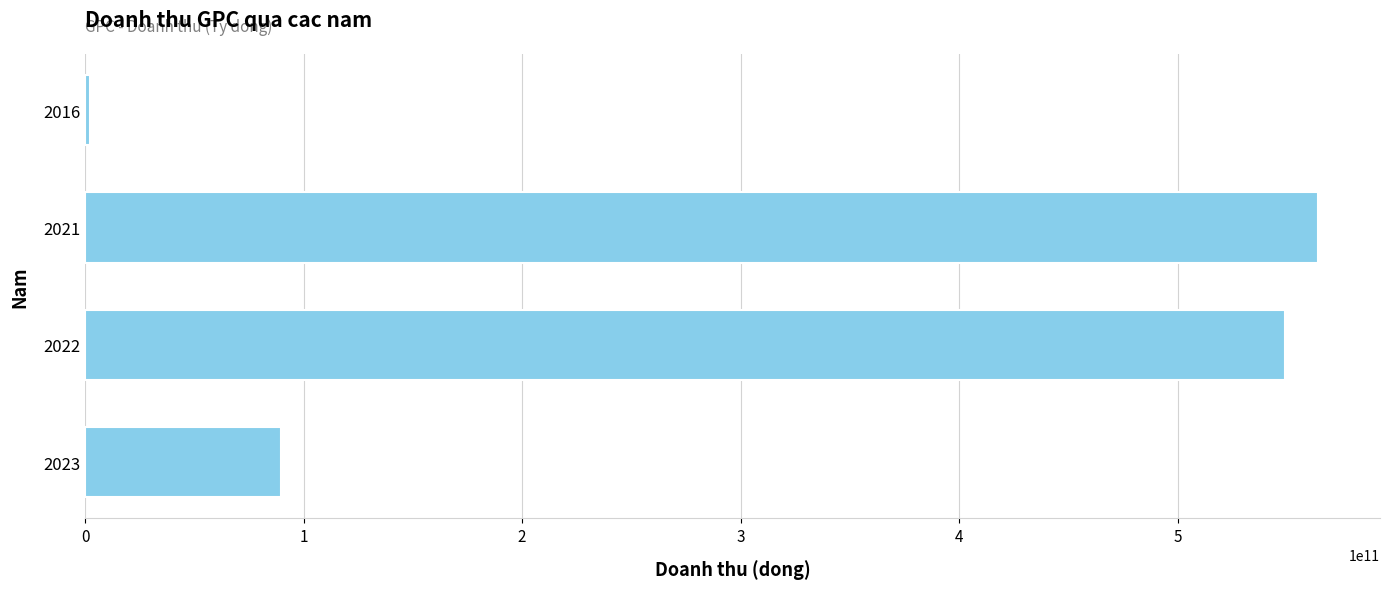

How many data points does each series have?

4